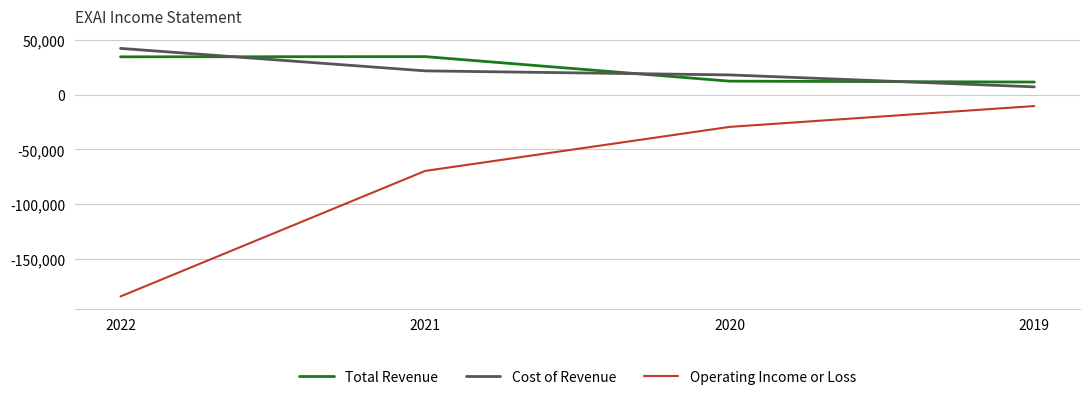

What is the difference between the maximum and minimum values in the Operating Income or Loss series?

173700